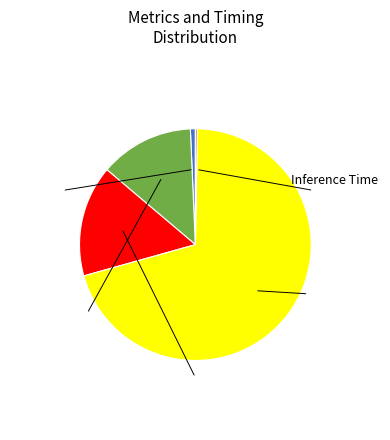

Combined, do MAPE and SMAPE account for over 50%?

No